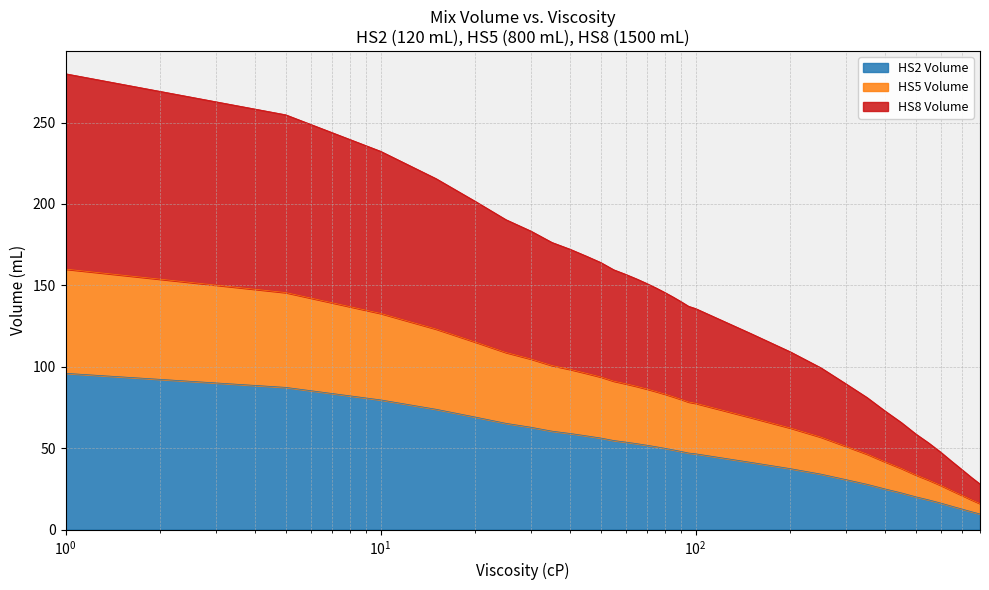

What are all the series names shown in the legend?

HS2 Volume, HS5 Volume, HS8 Volume